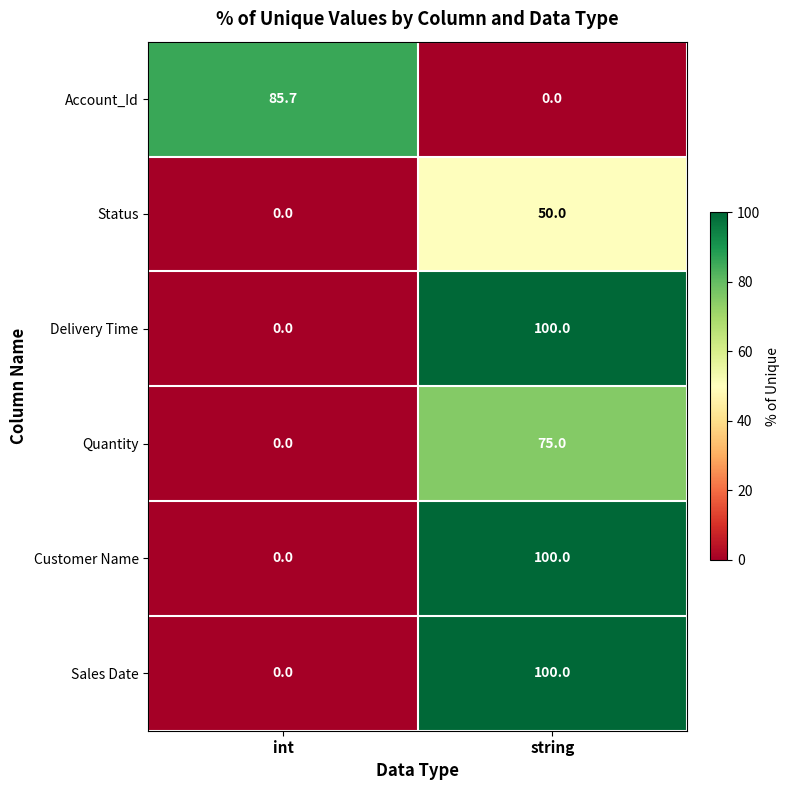

List the labels in order of Status value, largest first.

string, int